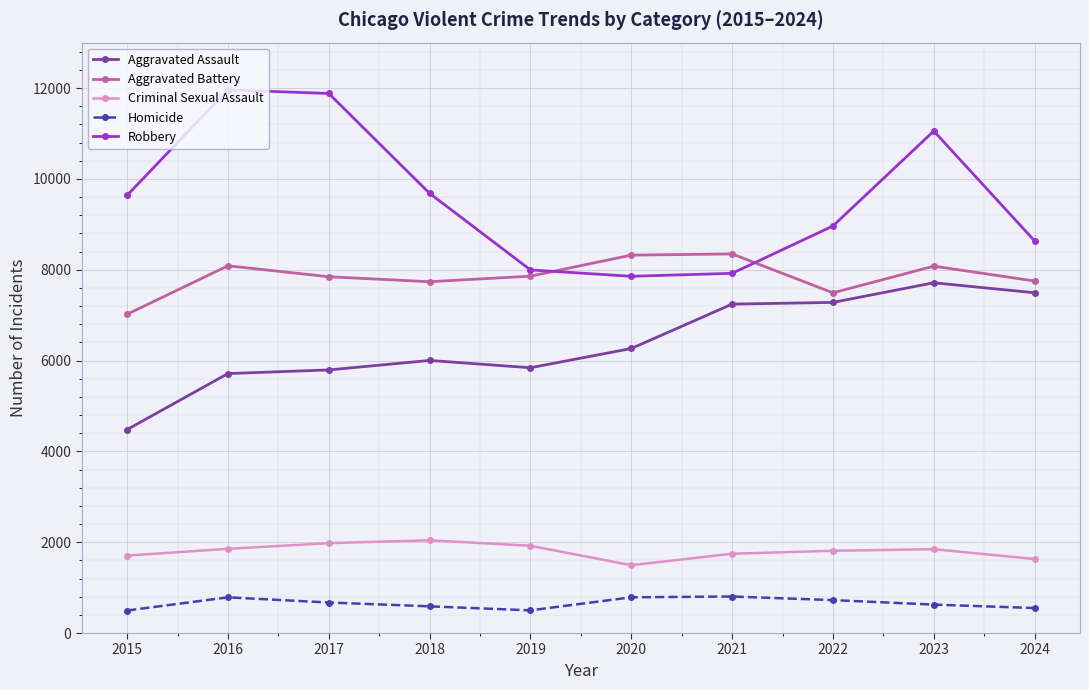

At which label does Criminal Sexual Assault reach its minimum?

2020